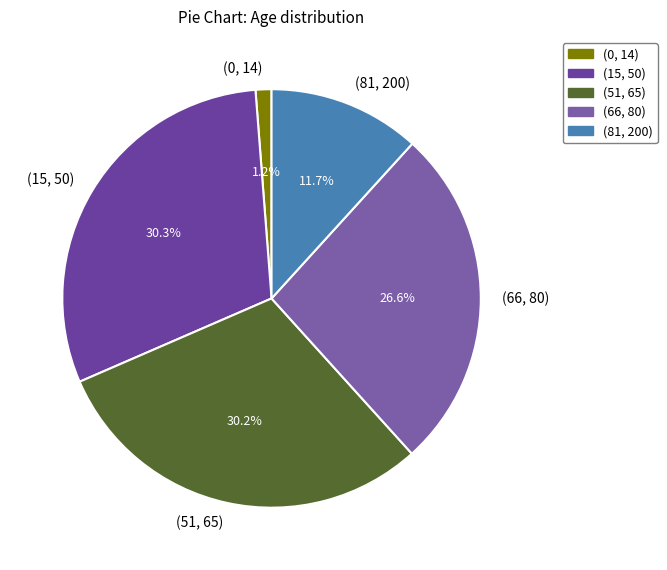

Do (66, 80) and (0, 14) together represent more than half of the pie?

No